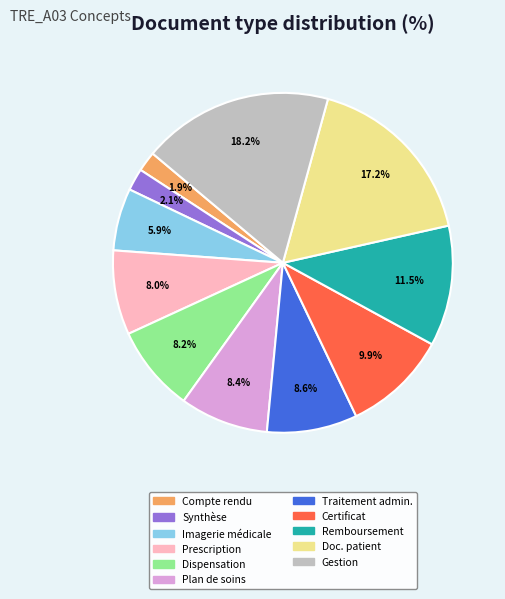

Is there any slice that represents more than half of the pie?

No